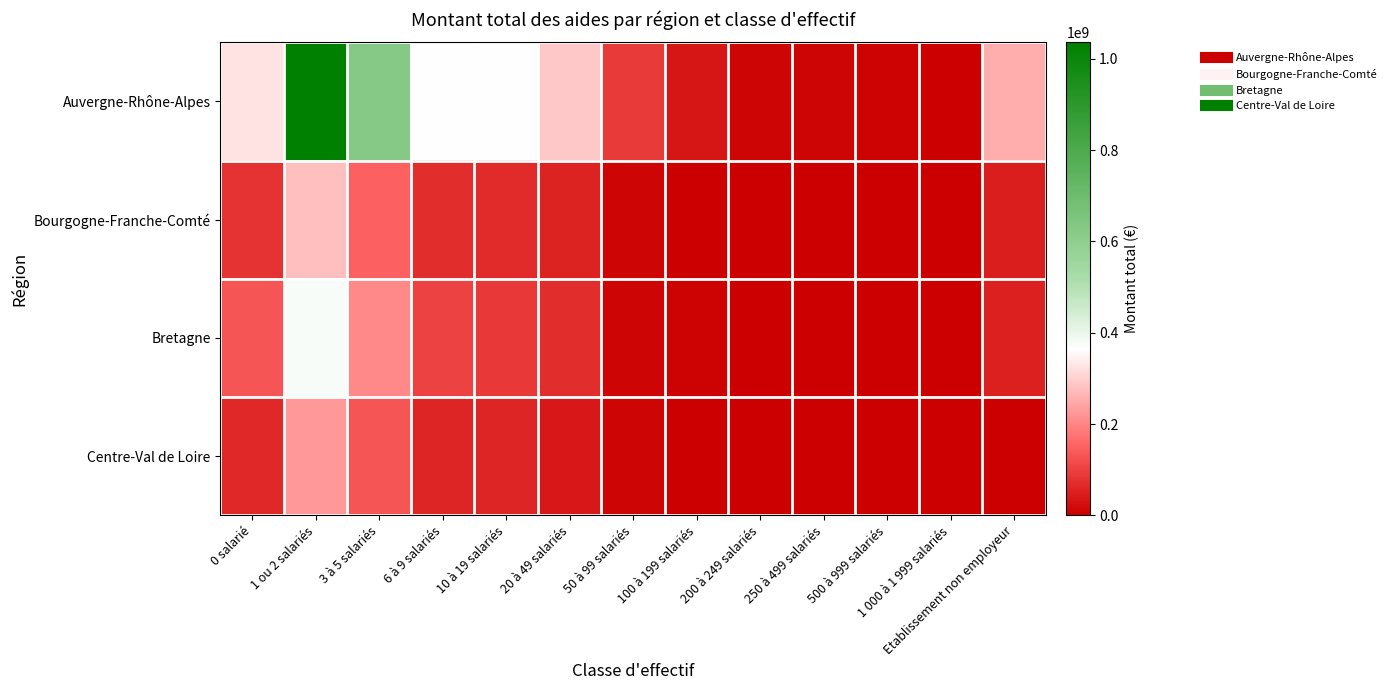

What is the spread (max minus min) of values at 1 000 à 1 999 salariés?

810500